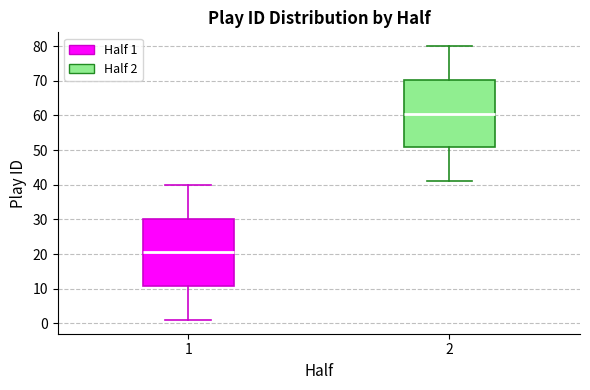

Reading left to right, read every box against the y-axis: the position of its median line, the range the box covers, and the ends of its whiskers. The values are not printed on the chart, so give them approximately, as read against the axis.

1: median 21, box 11 to 30, whiskers 1 to 40
2: median 61, box 51 to 70, whiskers 41 to 80